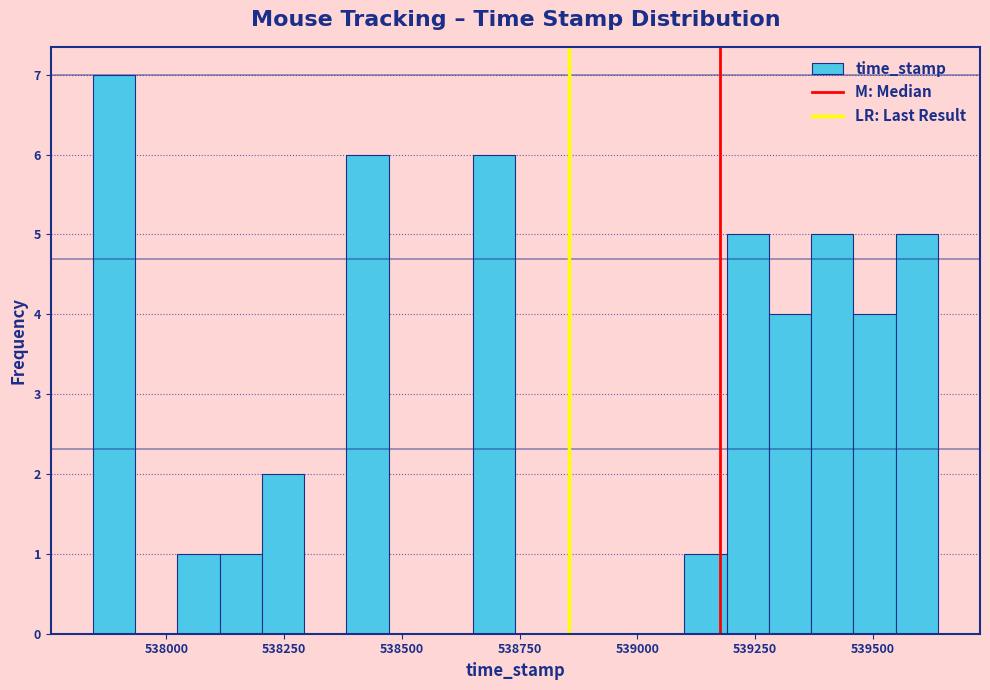

Around what value on the x-axis is the tallest bar? Give the approximate position of its centre, as read against the axis.

537900